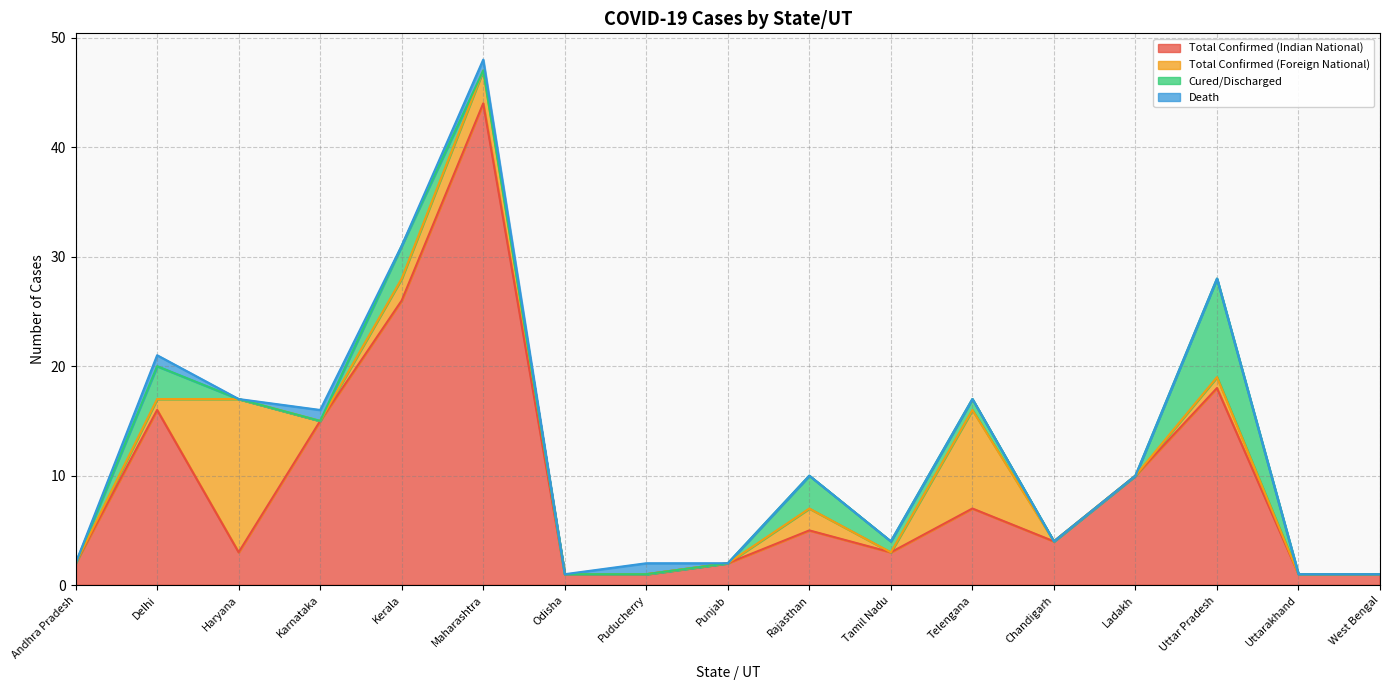

At how many categories does at least one series exceed 30?

1